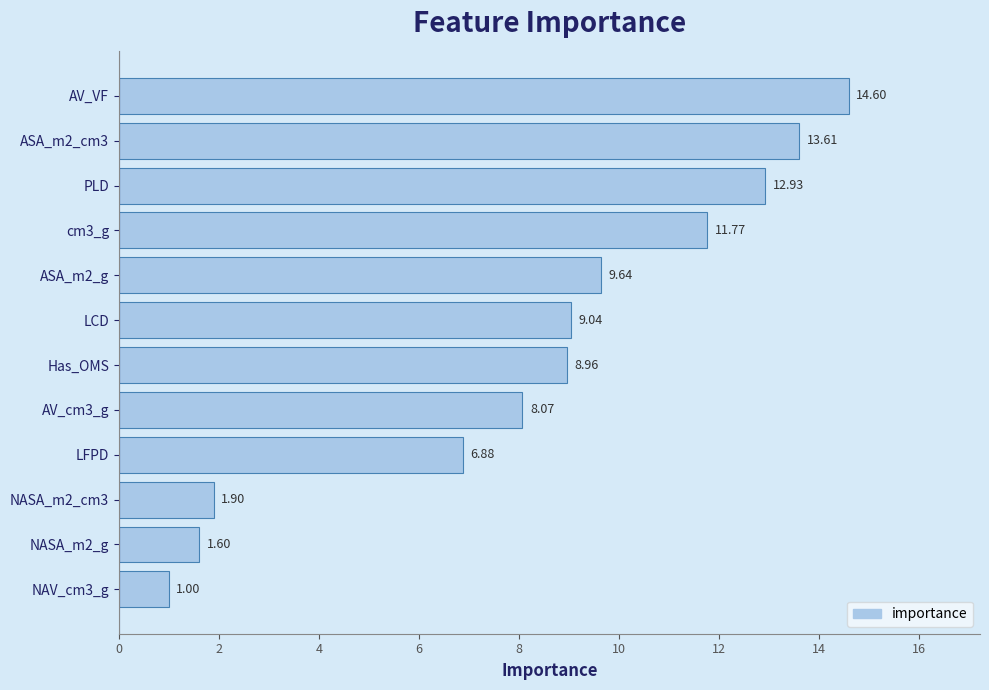

What is the change in value from LCD to AV_cm3_g?

-1.0